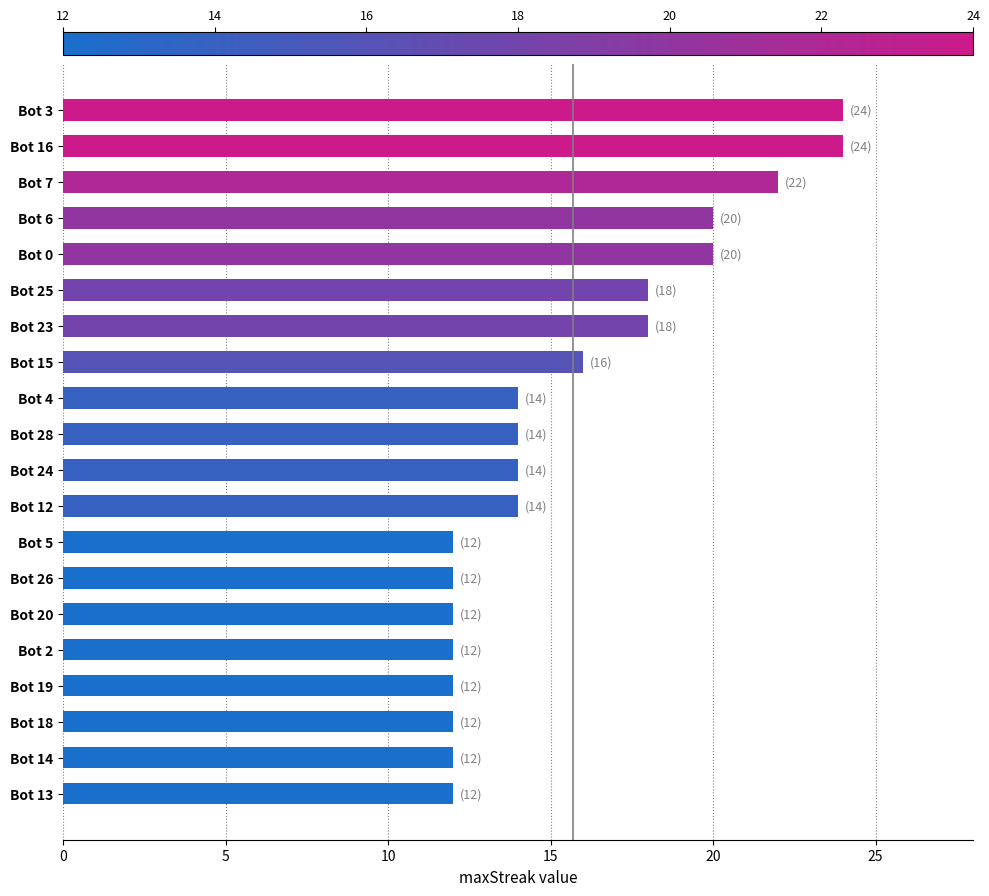

What is the value of the 3rd bar from the top?

22